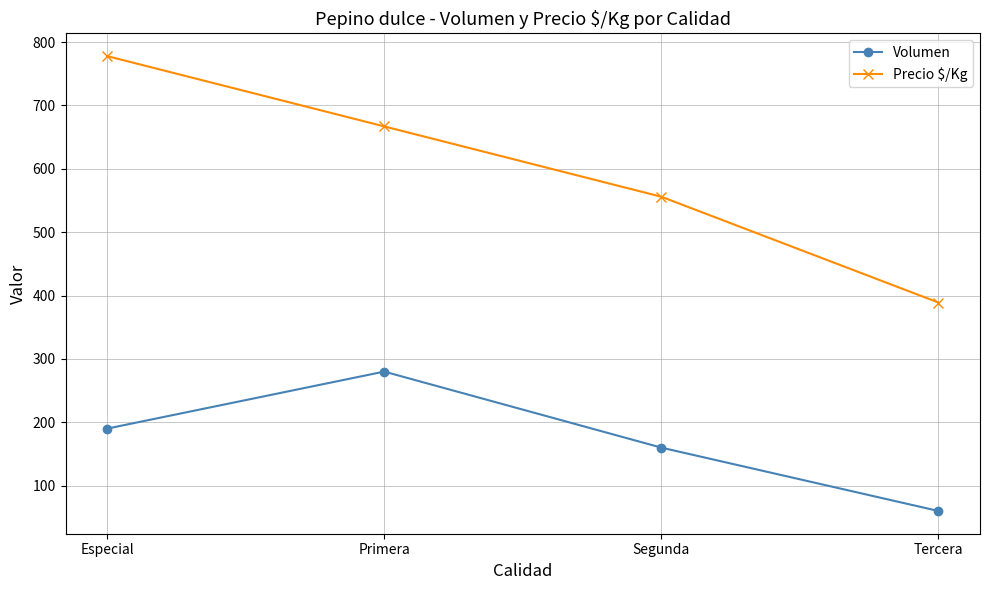

How many lines are shown in the chart?

2